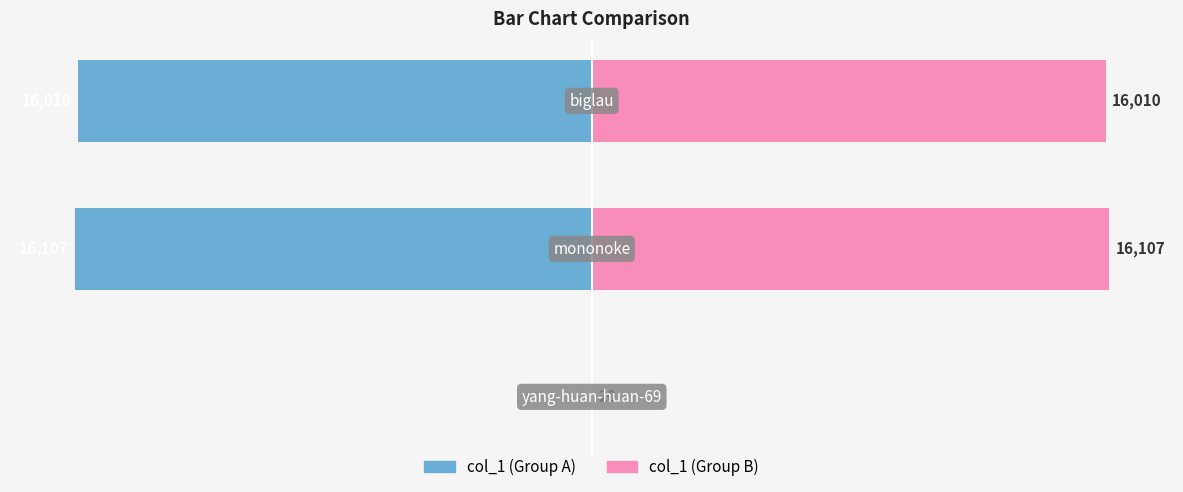

True or false: col_1 (right) has a value of 0.1 at 0.

False